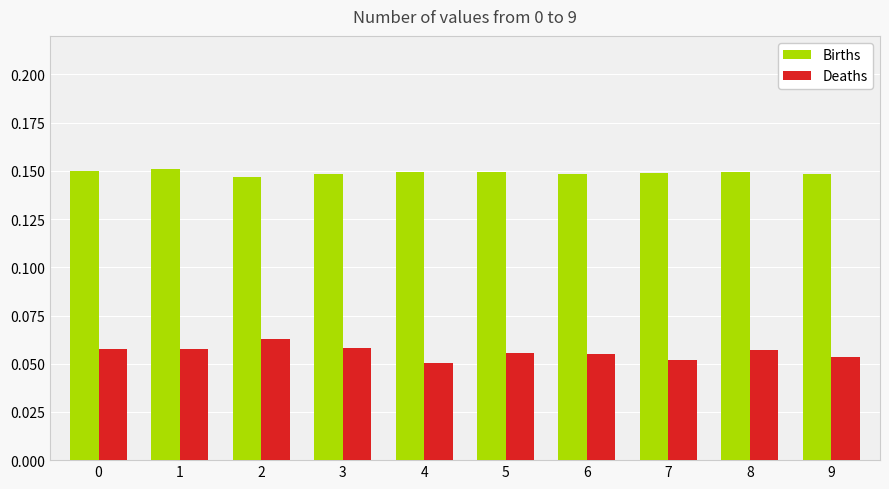

At 4, list the series in order from smallest to largest.

Deaths, Births